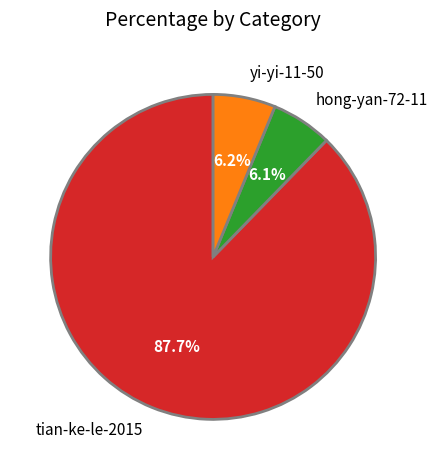

Which has a higher value, tian-ke-le-2015 or yi-yi-11-50?

tian-ke-le-2015